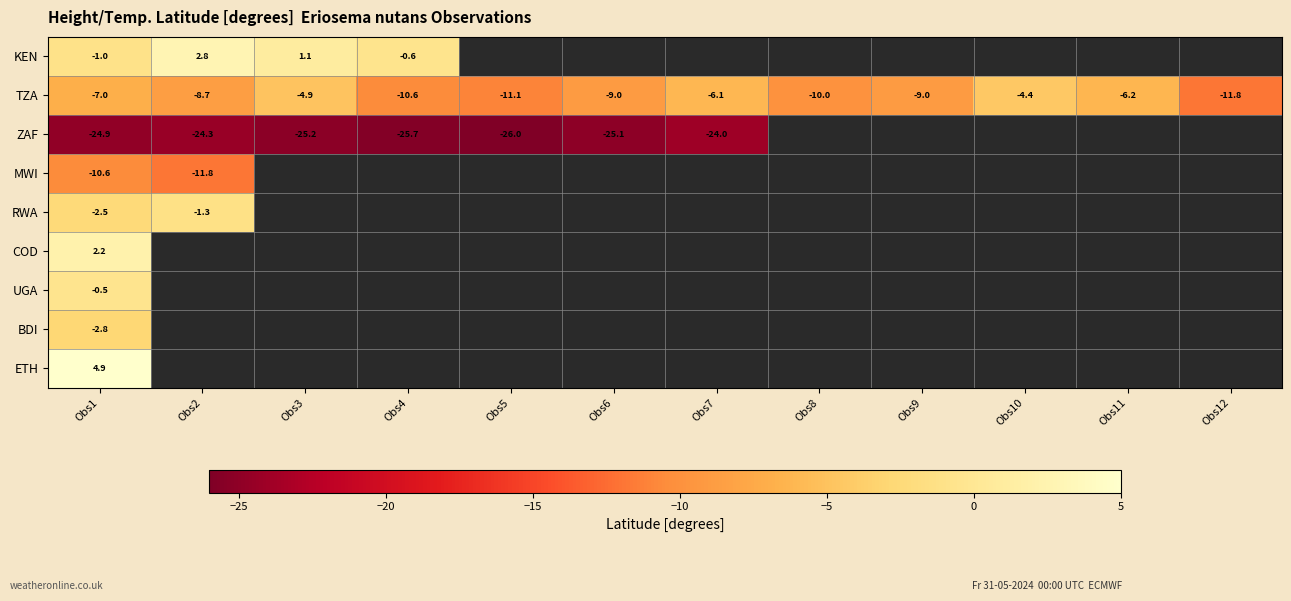

What value does the ZAF series have at Obs4?

-25.7